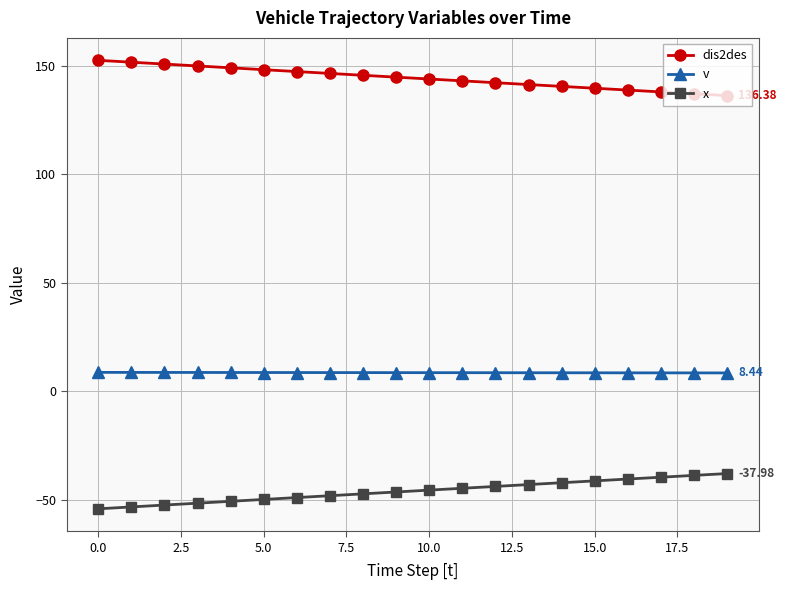

What is the sum of all x values?

-921.5